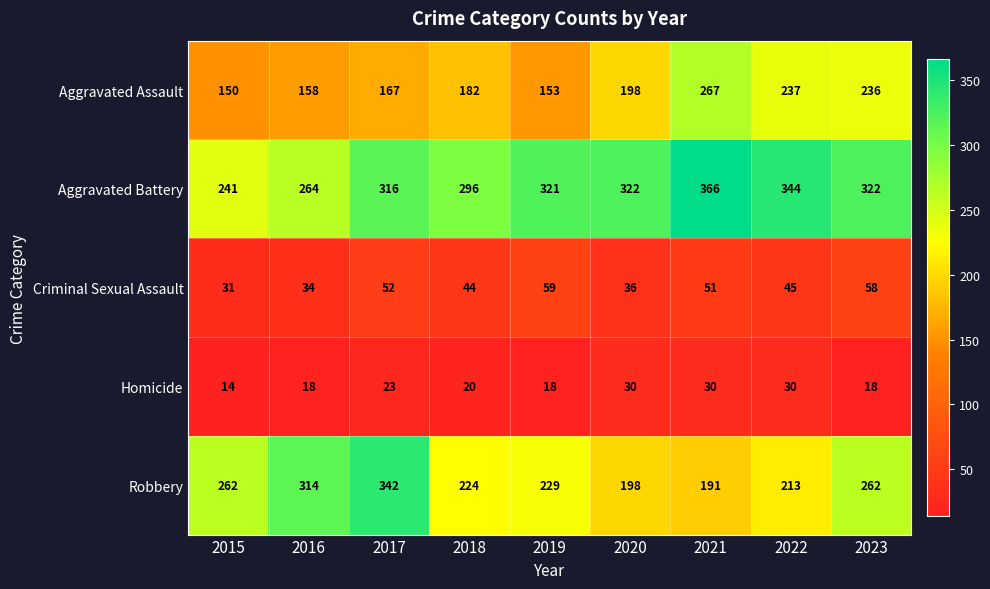

Which series has the largest range (max minus min)?

Robbery